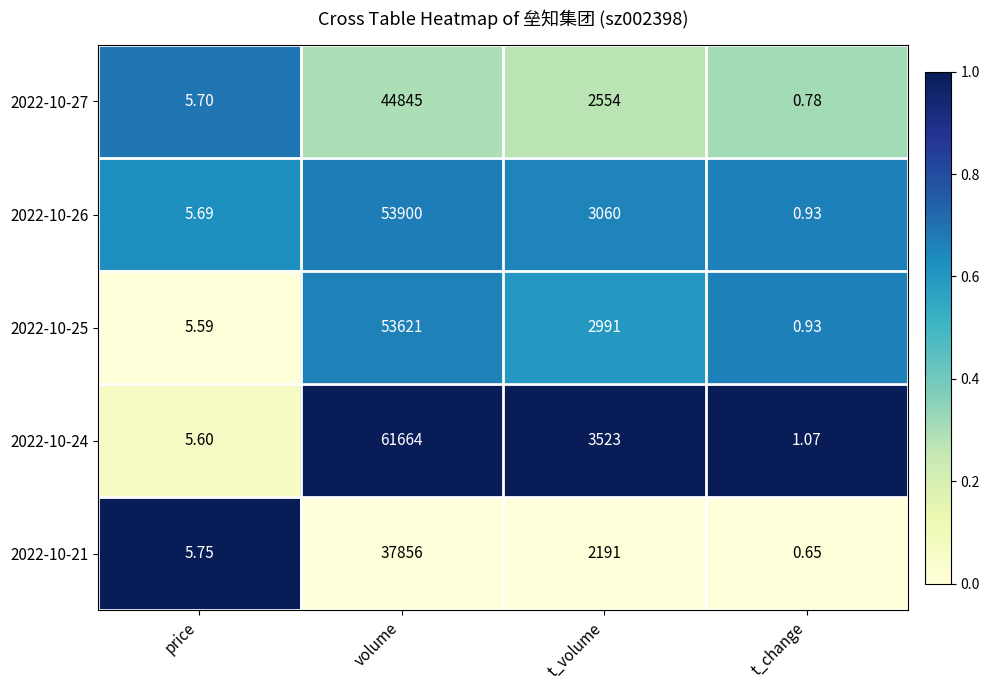

At which category is the sum across all series the highest?

volume